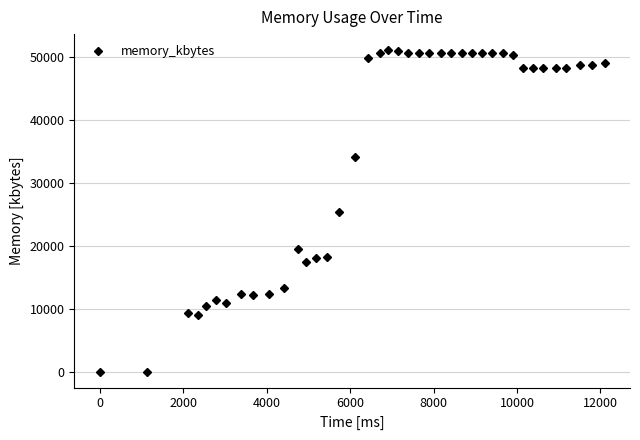

What is the maximum value shown in the chart?

51100